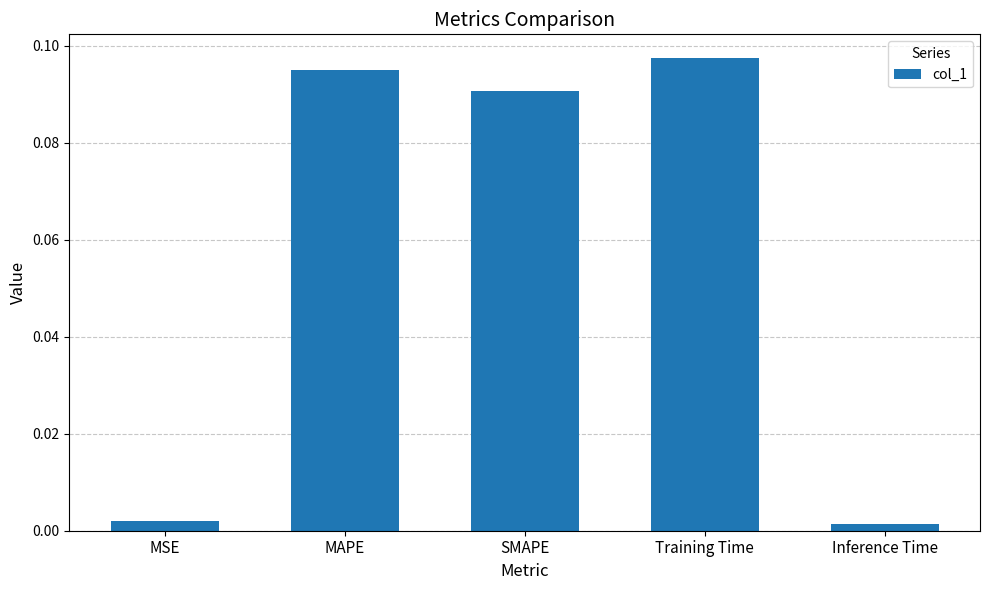

Which label corresponds to the largest value in the chart?

Training Time